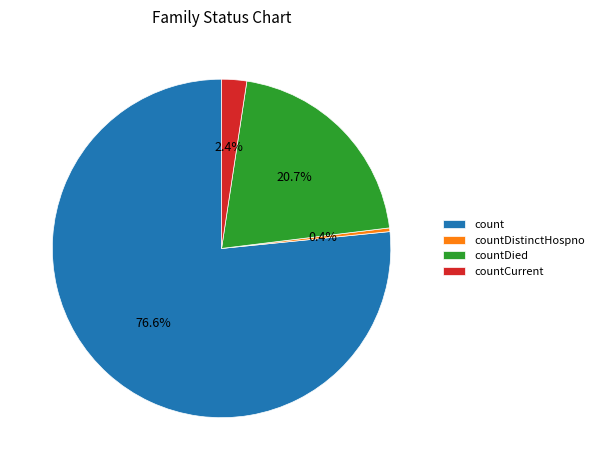

To the nearest percent, what is the difference between the largest and smallest slice percentages?

76%